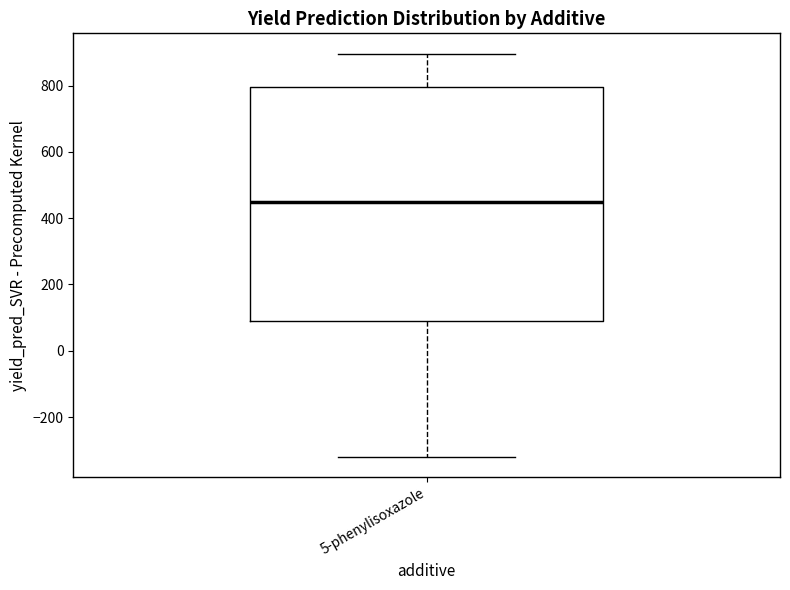

Where does the lower whisker of the box for 5-phenylisoxazole end on the y-axis? The values are not printed on the chart, so give them approximately, as read against the axis.

-320